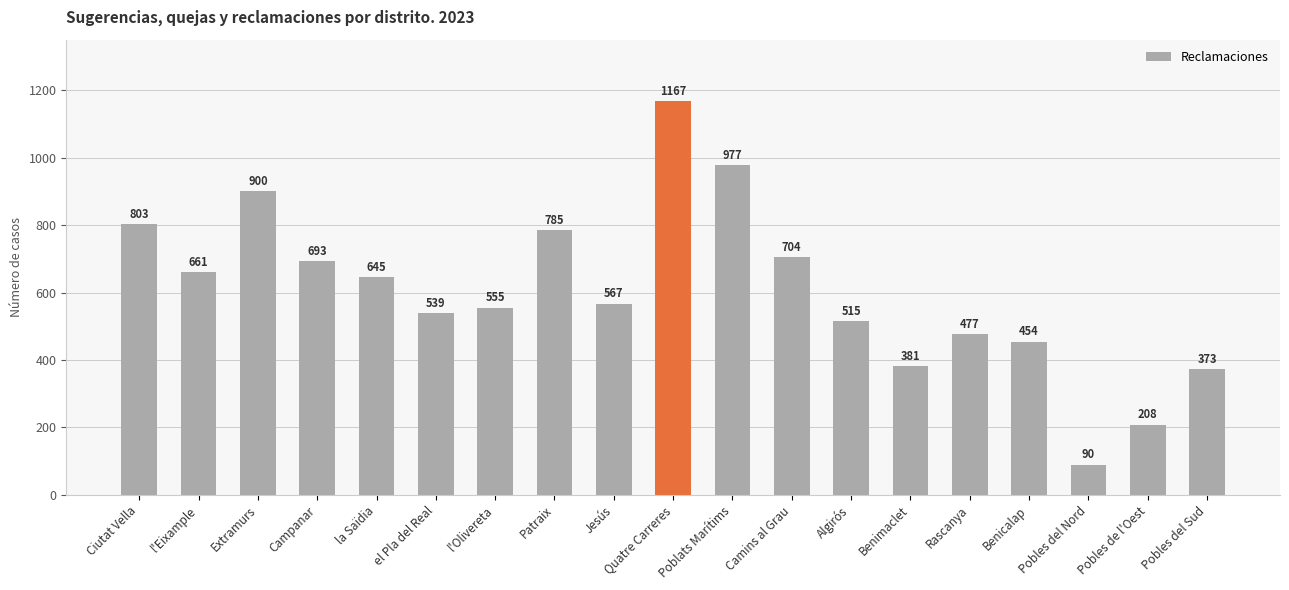

What is the change in value from Patraix to Jesús?

-218